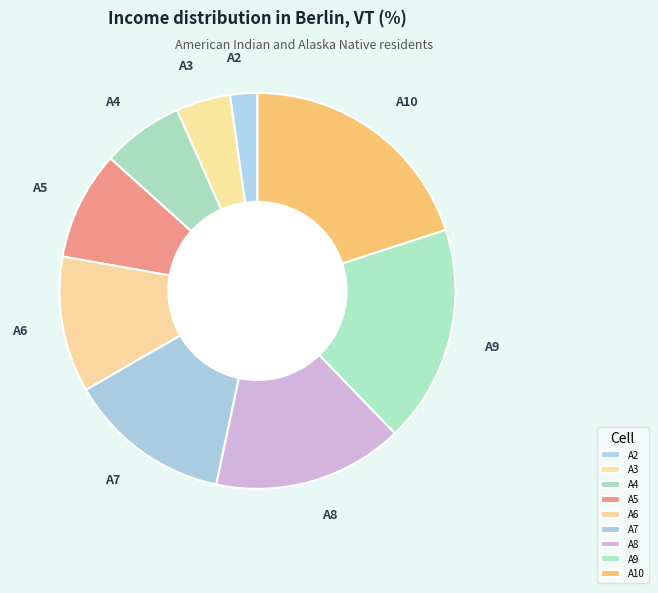

How many slices are in this pie chart?

9